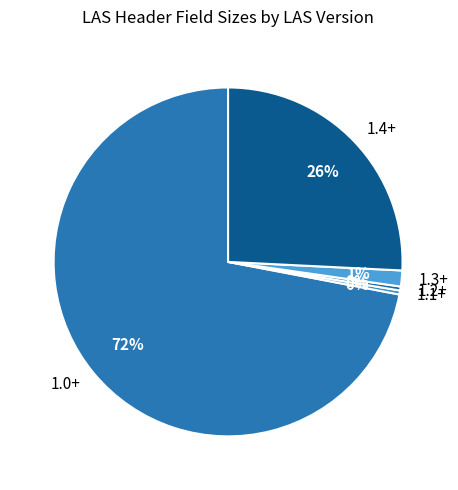

Combined, do 1.2+ and 1.0+ account for over 50%?

Yes